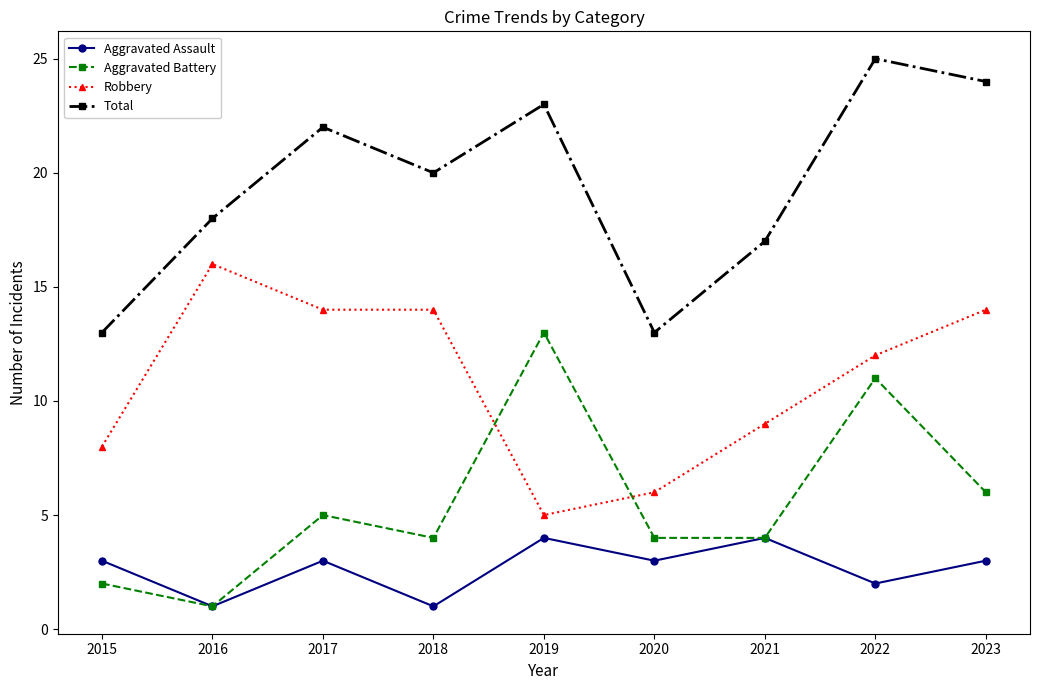

How many interior local valleys does the Total series have?

2